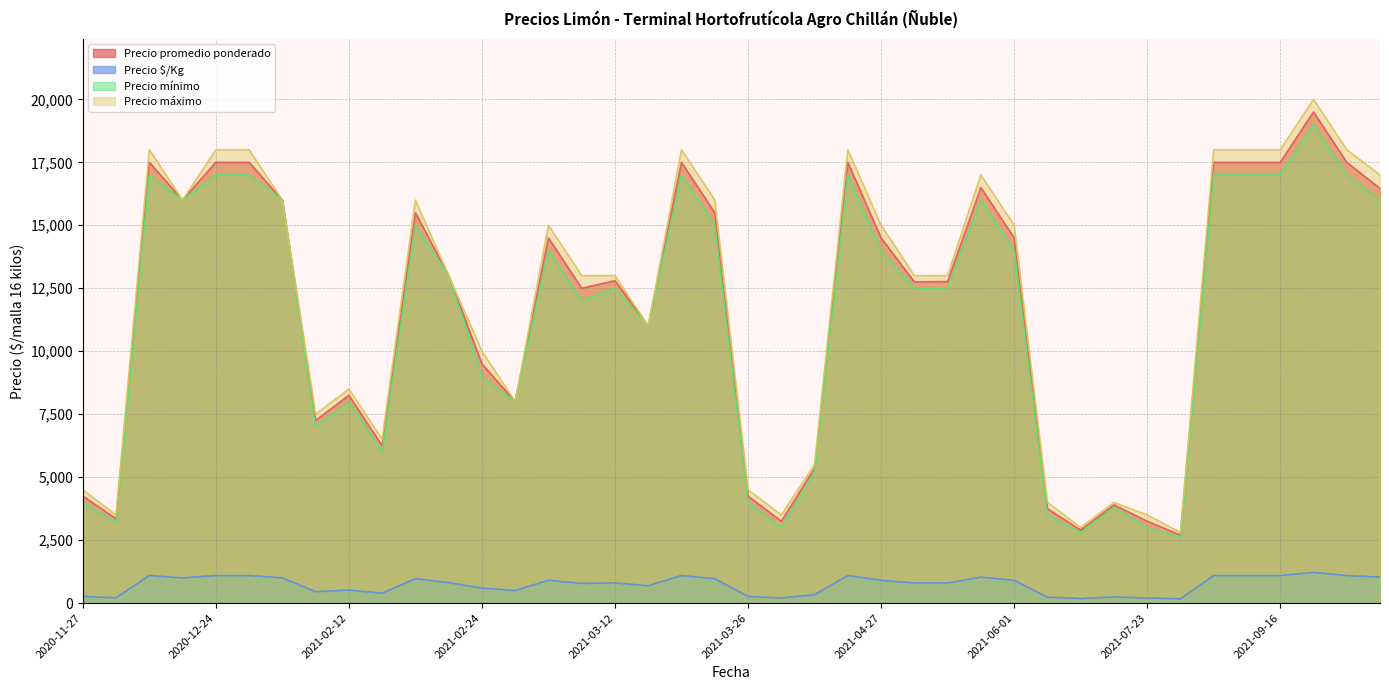

What is the maximum value shown in the chart?

20000